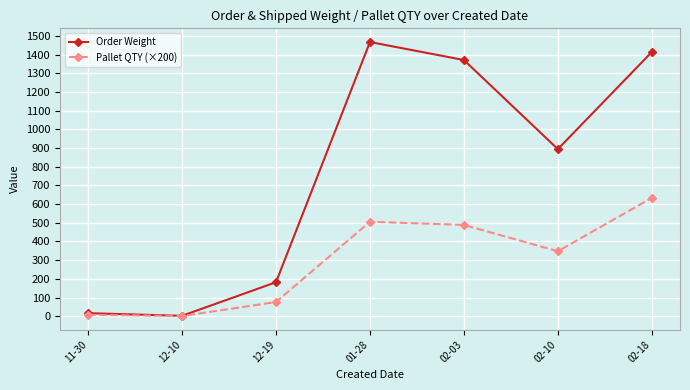

What is the label of the 7th point from the left?

02-18